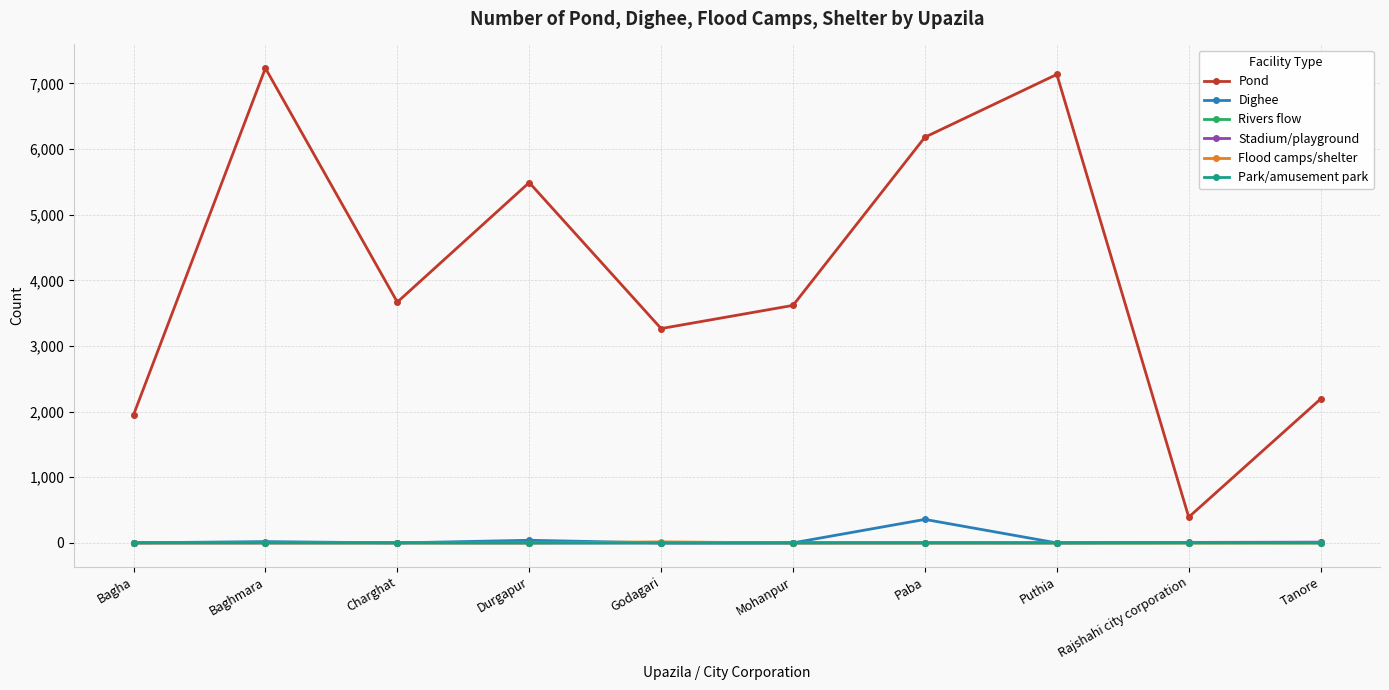

What is the label of the 1st point from the right?

Tanore